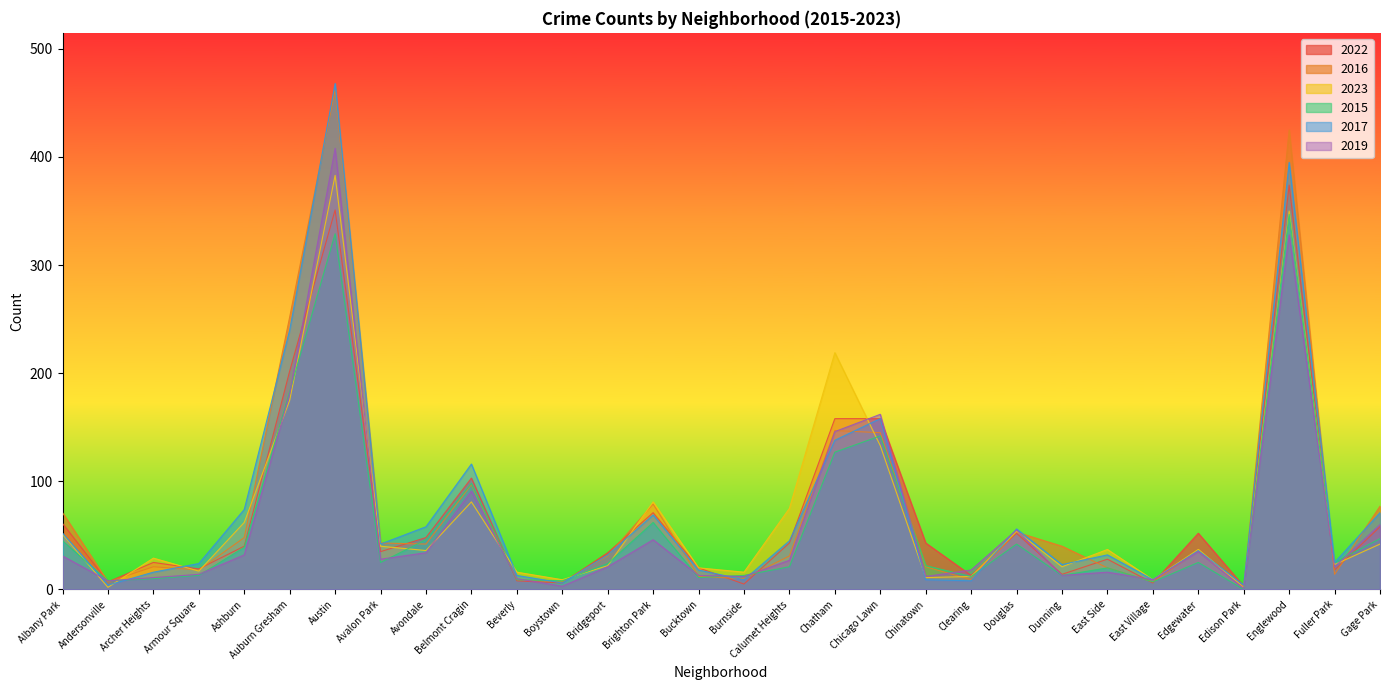

What is the total value across all series at Englewood?

2219